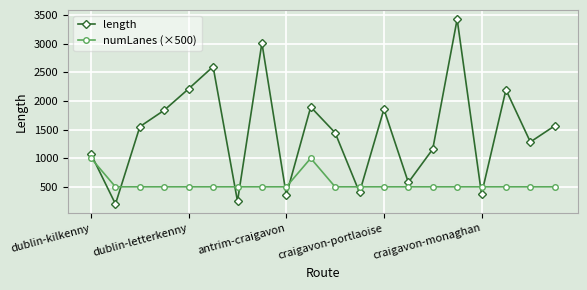

After their last crossing, which series has the higher values: length or numLanes (×500)?

length